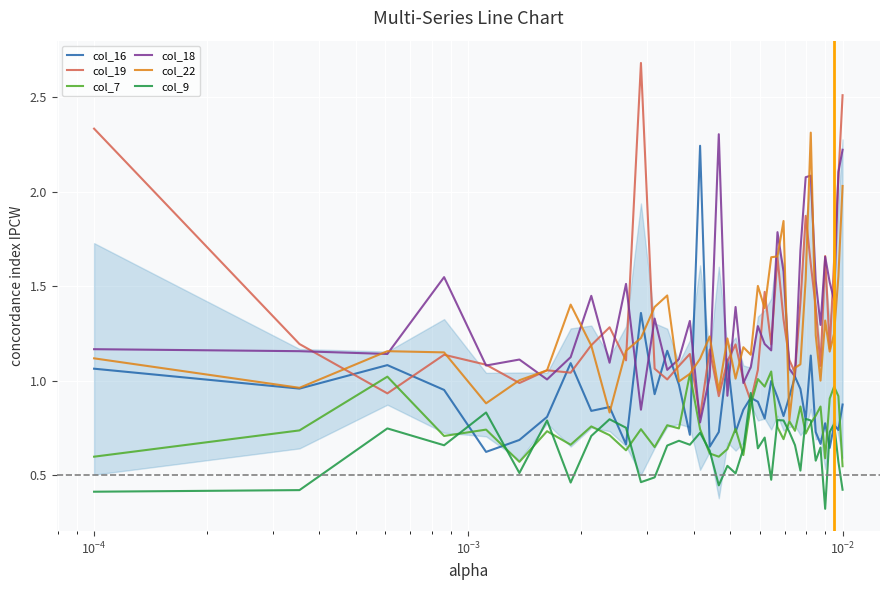

What is the maximum value shown in the chart?

2.7